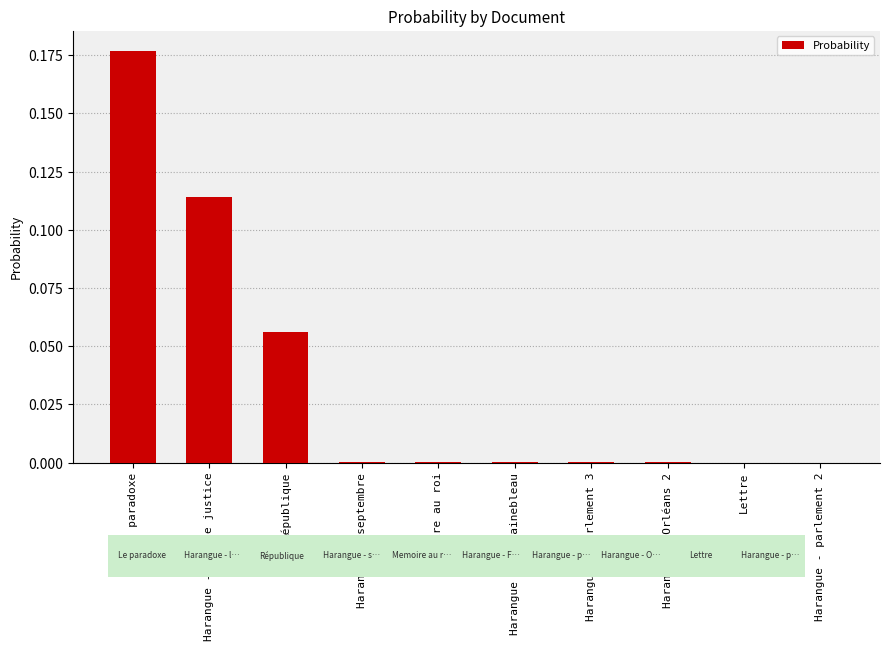

At which category does the chart reach its peak across all series?

Le paradoxe